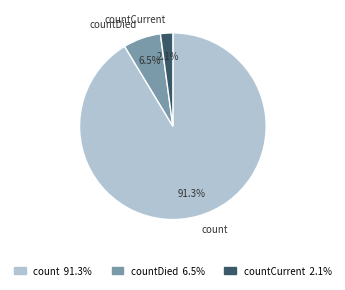

Which slice represents more than half of the pie?

count